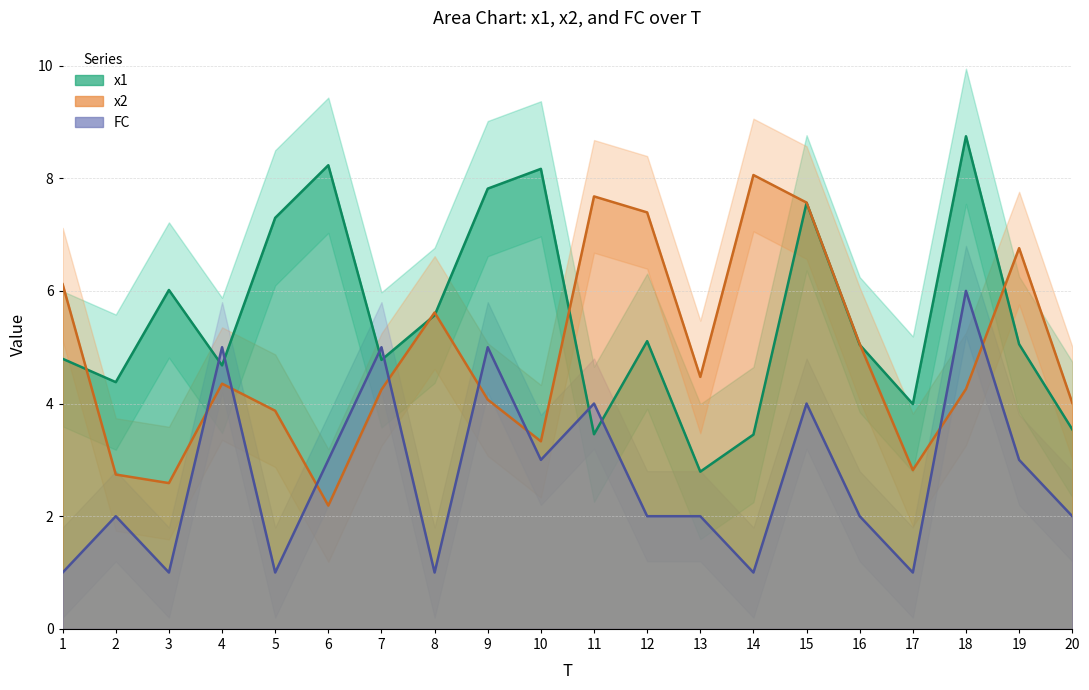

What is the total value across all series at 10?

14.5